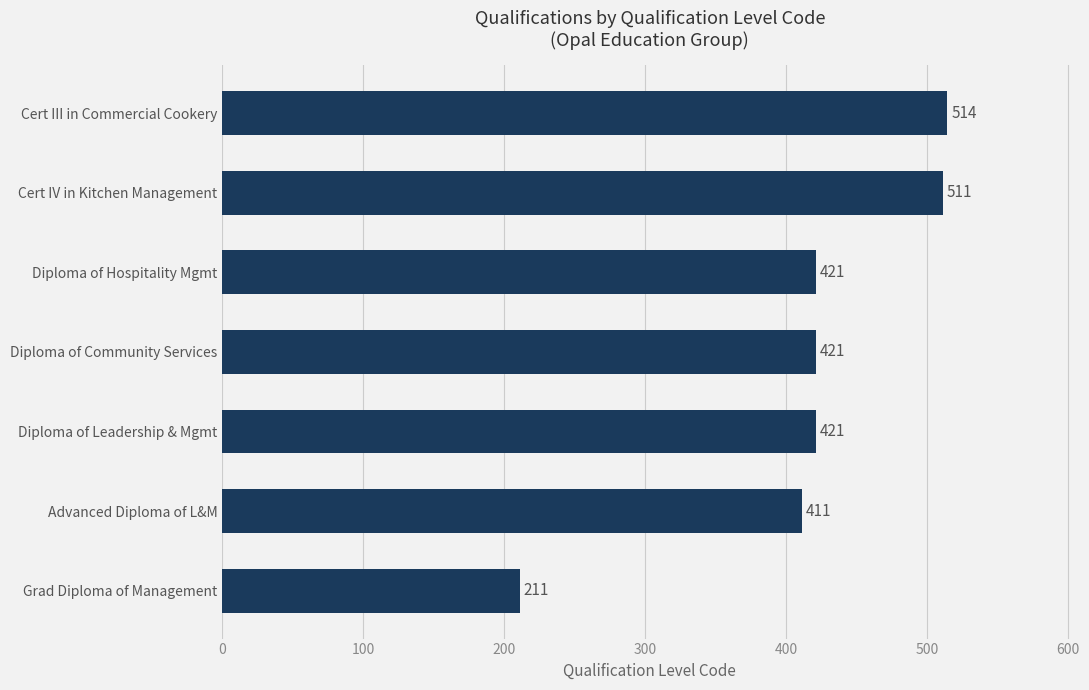

Which has a higher value, Diploma of Hospitality Mgmt or Cert IV in Kitchen Management?

Cert IV in Kitchen Management